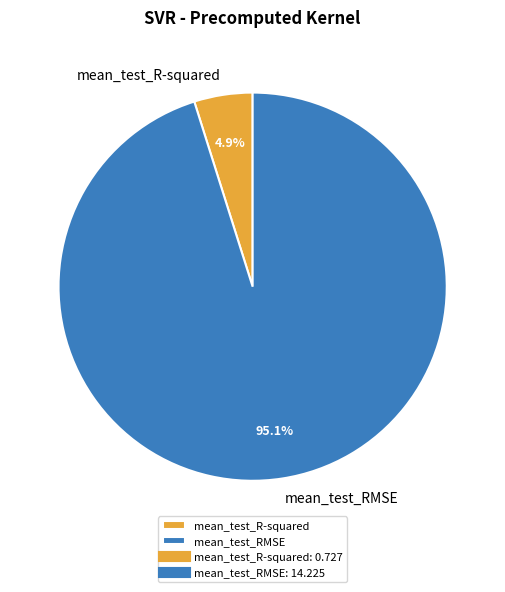

Rank the categories by value from lowest to highest.

mean_test_R-squared, mean_test_RMSE